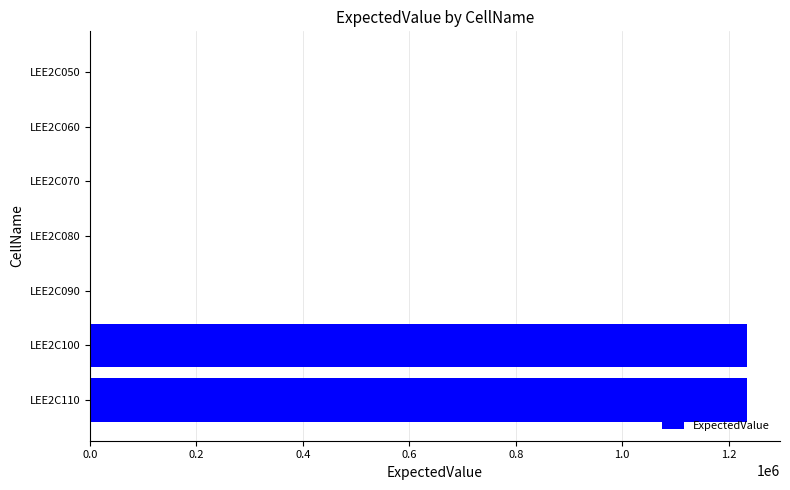

Are the bars grouped side by side (vs. stacked)?

No